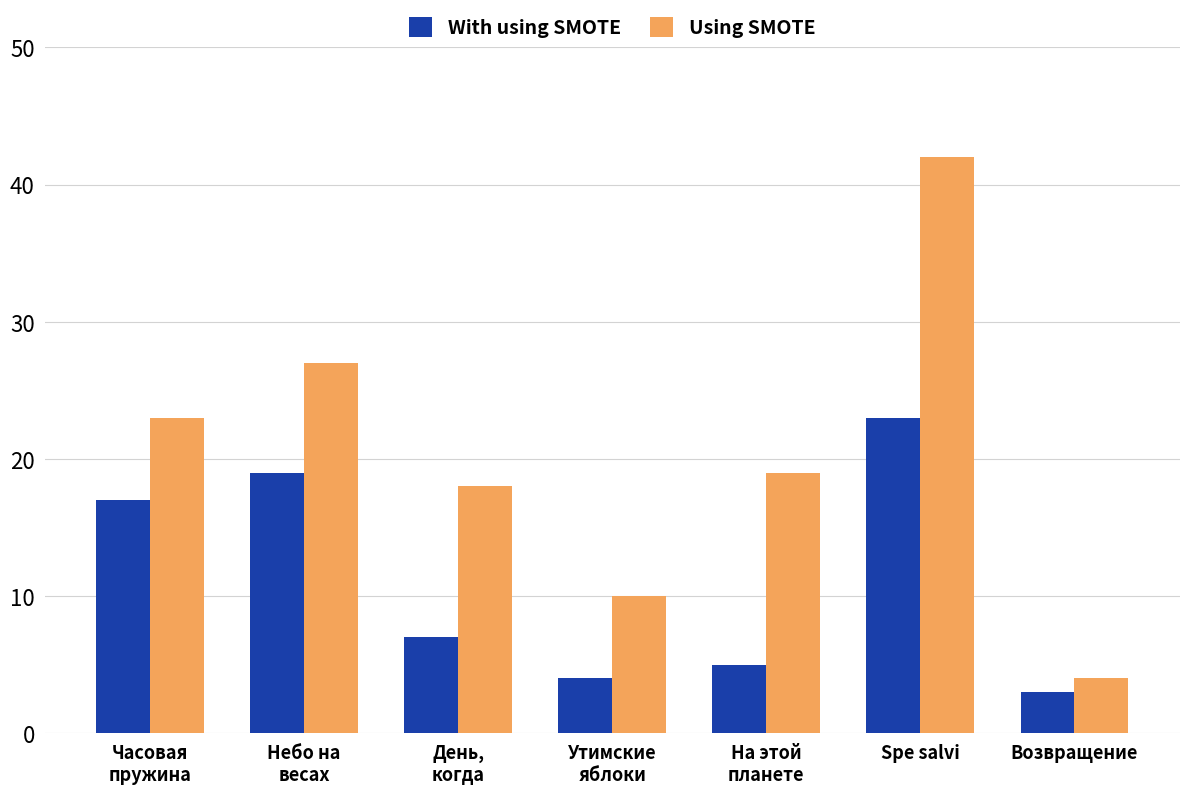

What is the average value of the With using SMOTE series?

11